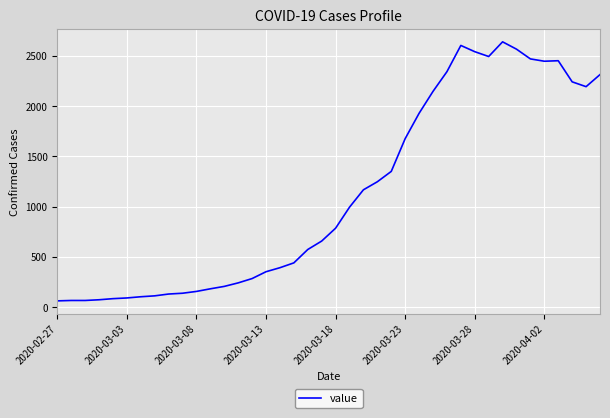

What is the difference between the maximum and minimum values?

2577